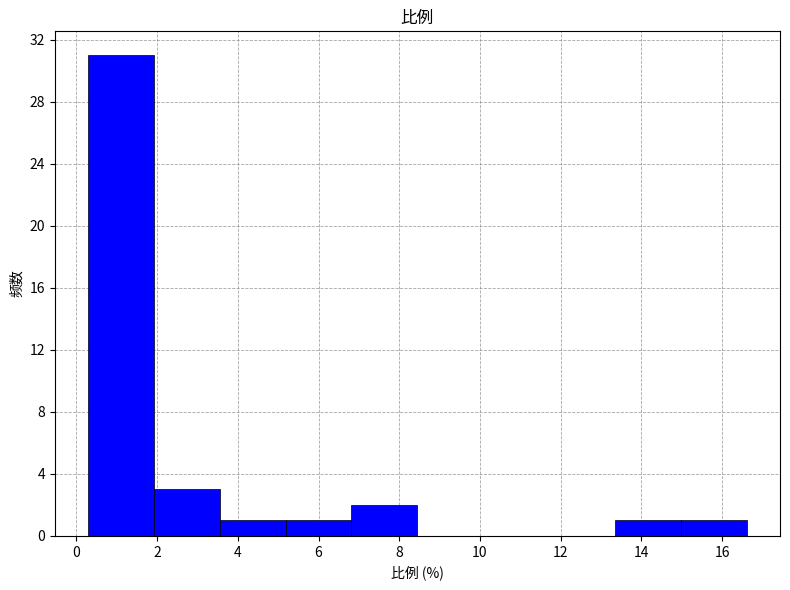

Over which range of the x-axis is the bar tallest?

0.2 to 2.0